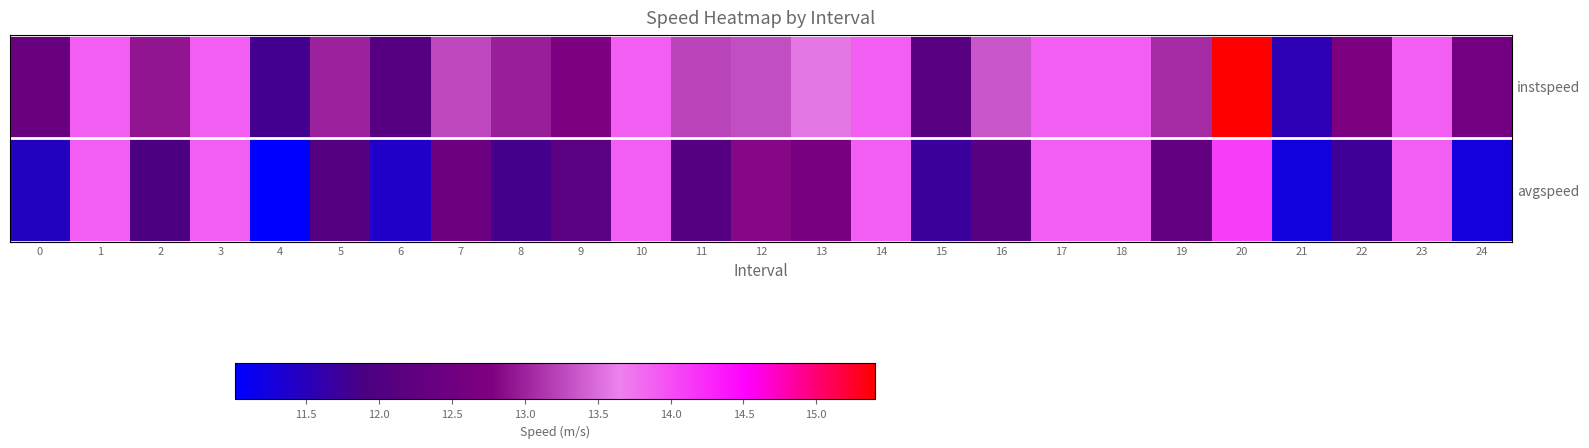

List the series in order of their peak value, lowest first.

avgspeed, instspeed